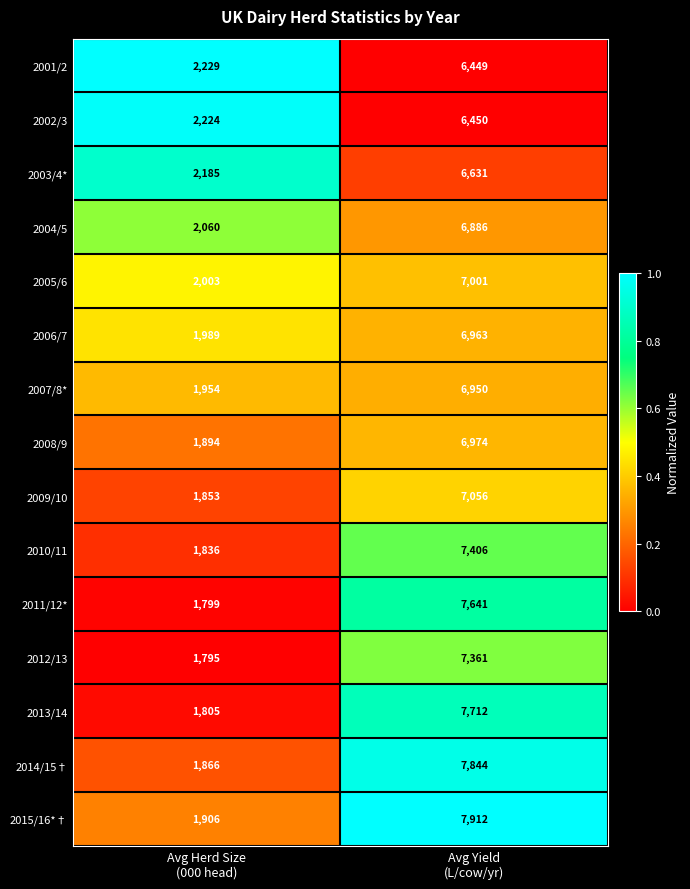

Which series has the largest range (max minus min)?

2015/16*†